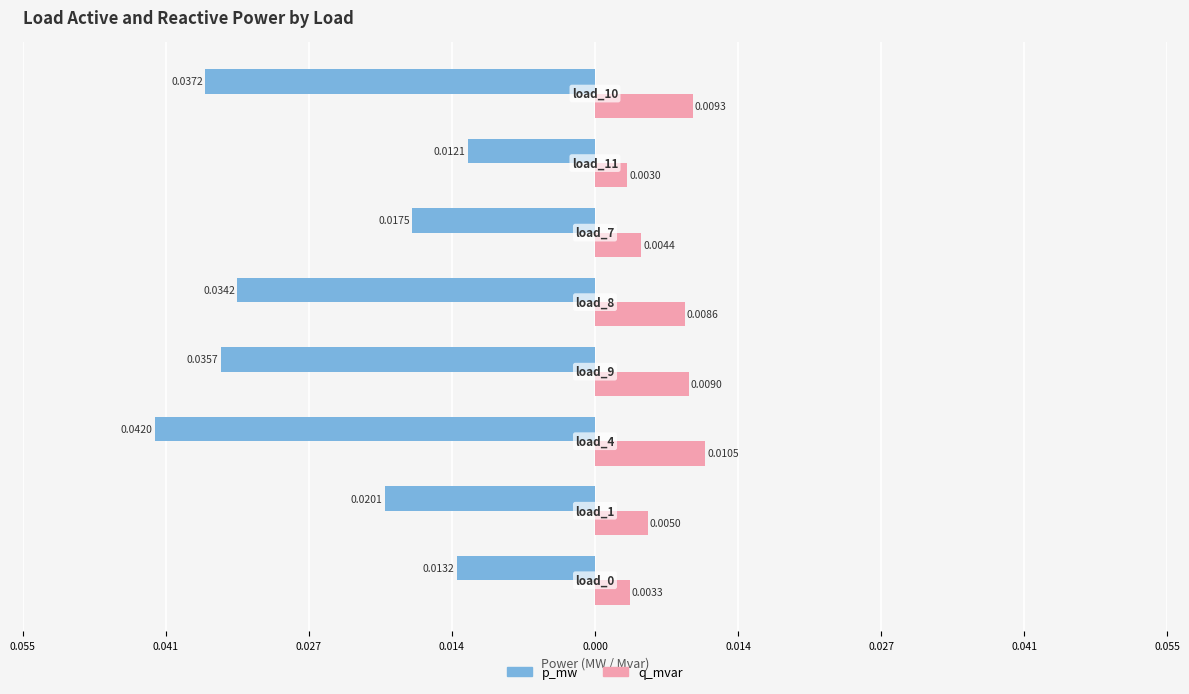

What are all the series names shown in the legend?

p_mw, q_mvar